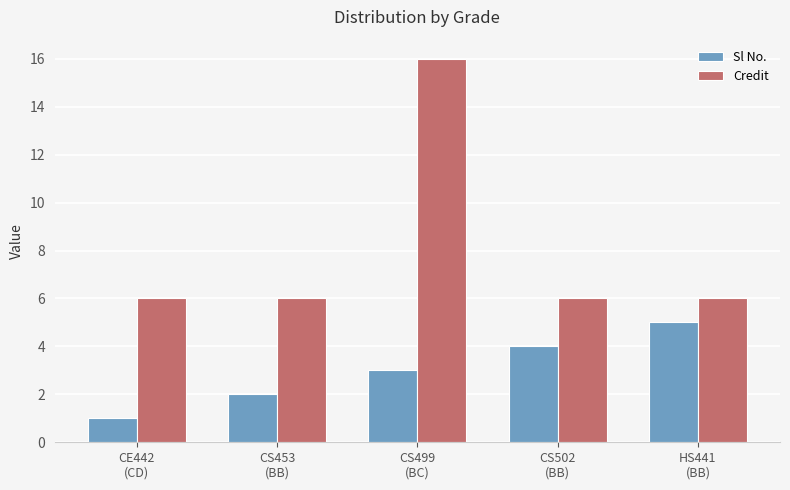

What is the sum of the Sl No. values at CE442
(CD) and CS453
(BB)?

3